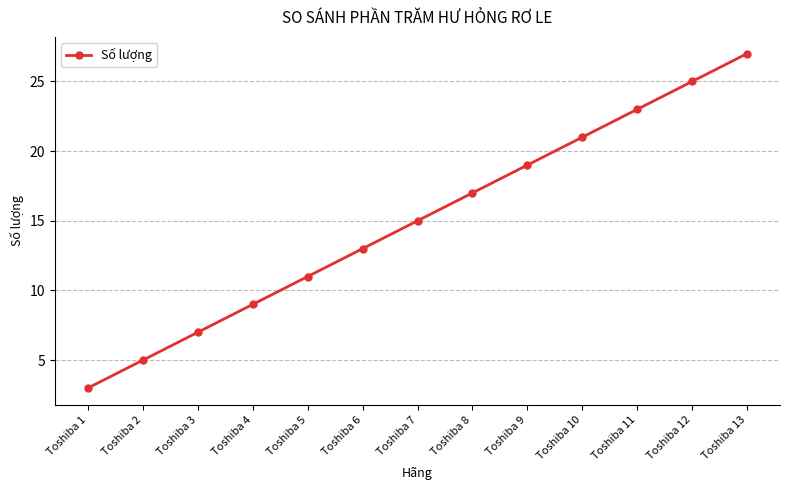

How many lines are shown in the chart?

1